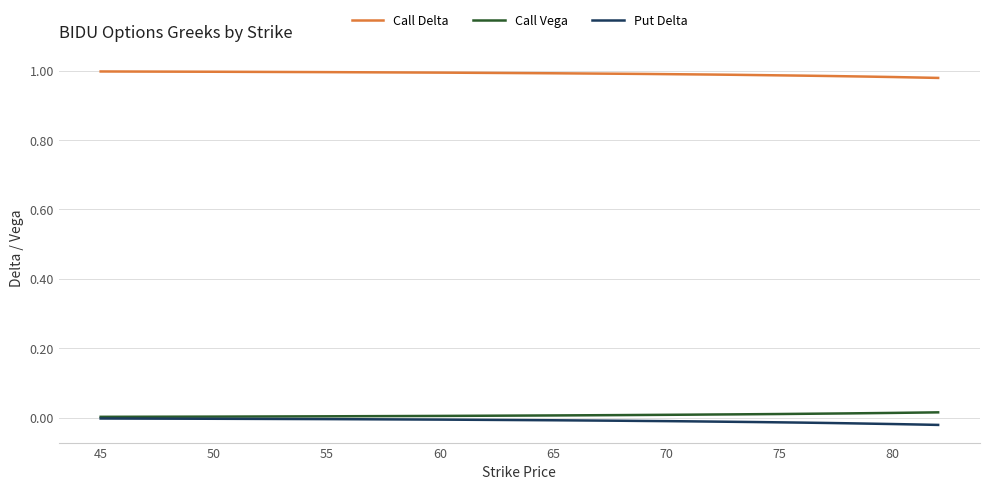

Which series has the largest total across all categories?

Call Delta